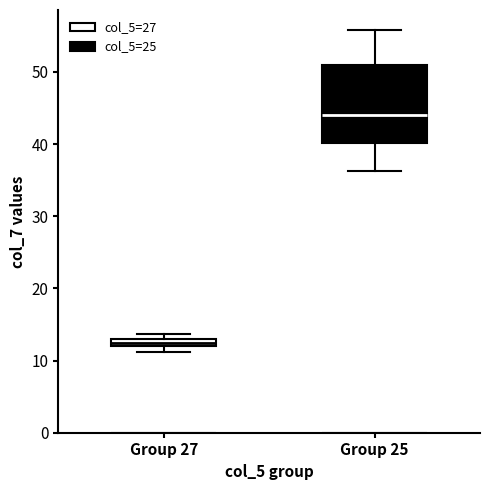

Comparing the boxes themselves (not the whiskers), which one is the tallest?

Group 25